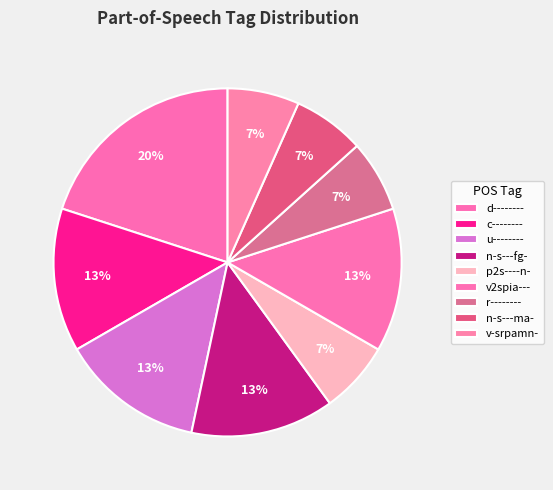

How much of the chart is everything except v2spia---?

93.3%